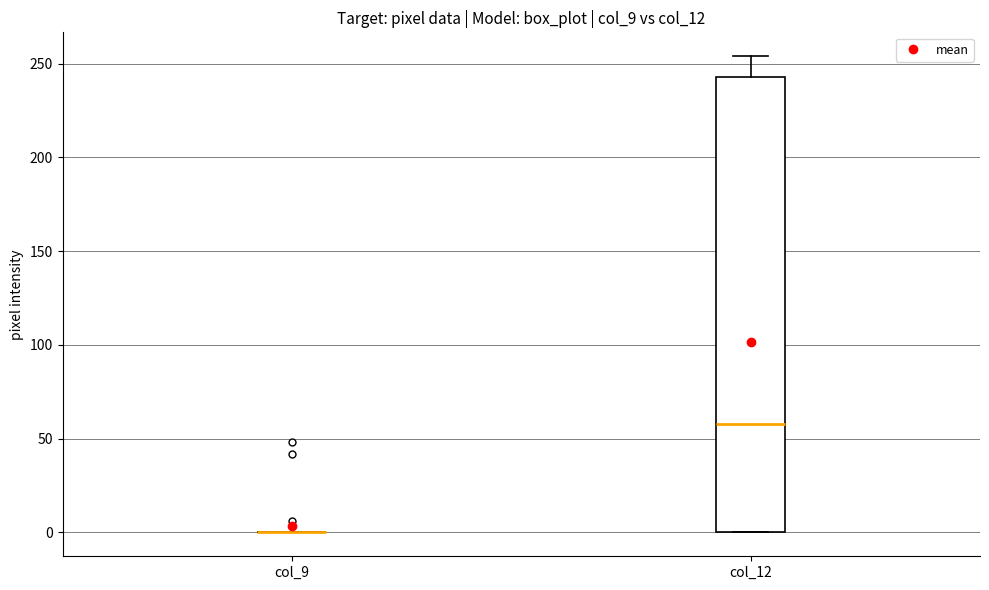

Reading left to right, read every box against the y-axis: the position of its median line, the range the box covers, and the ends of its whiskers. The values are not printed on the chart, so give them approximately, as read against the axis.

col_9: box collapsed to a line at 0, whiskers 0 to 0
col_12: median 60, box 0 to 245, whiskers 0 to 255